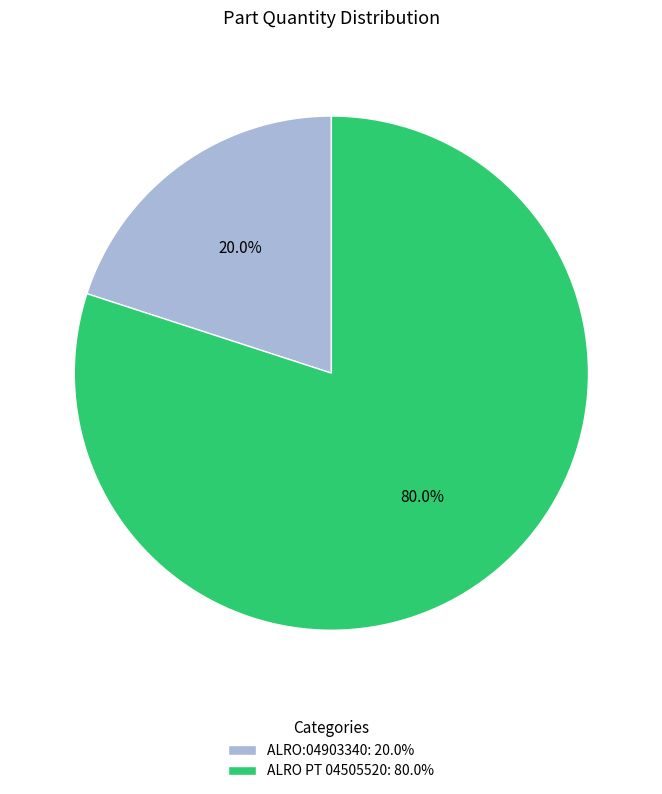

How many segments does this pie chart have?

2